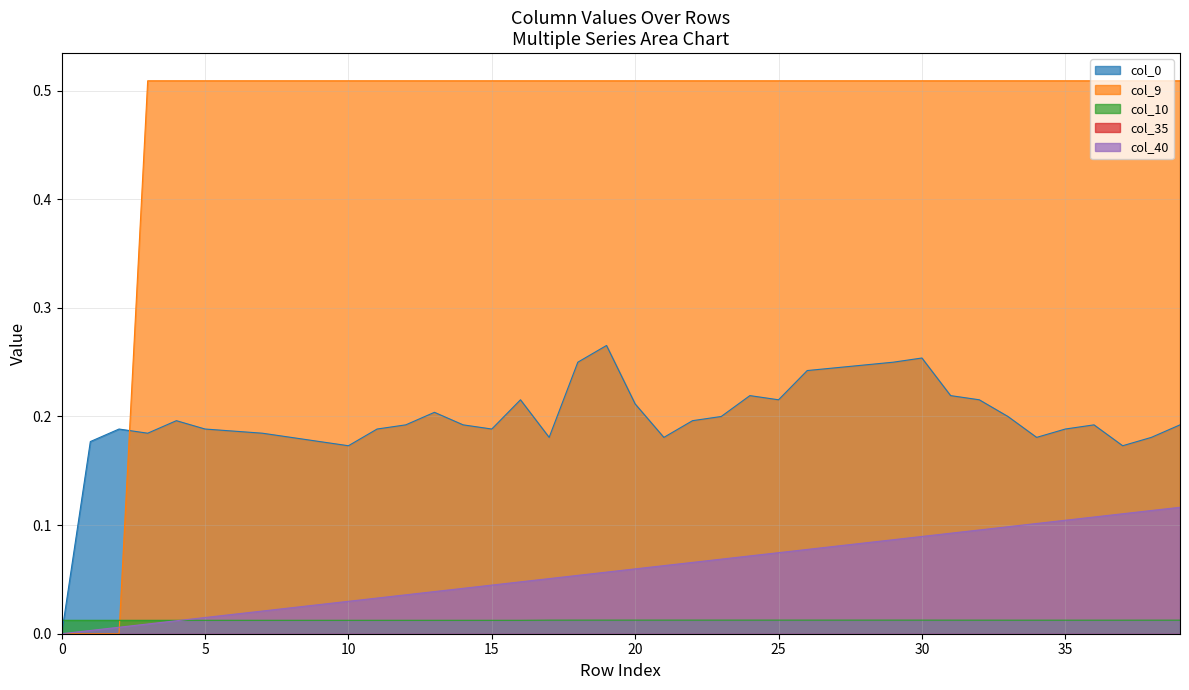

Is it true that col_40 equals 0.1 at 32?

False